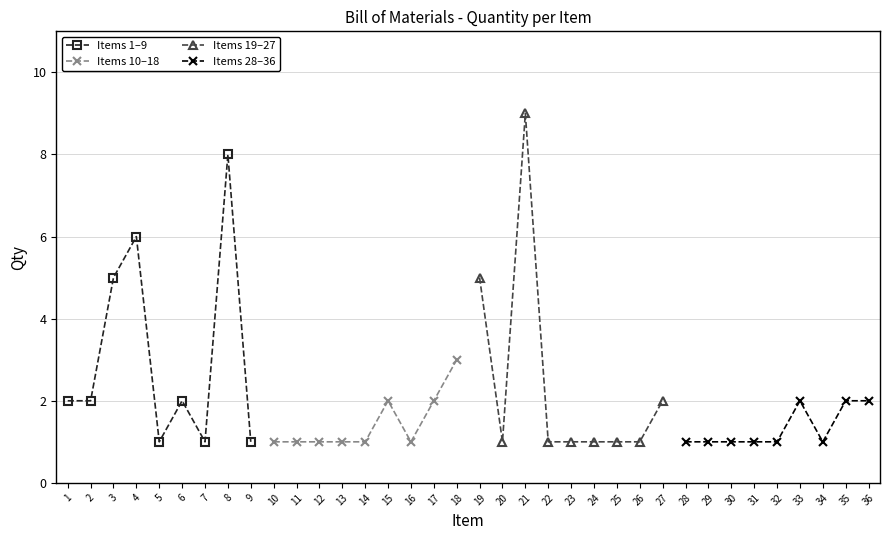

What is the difference between the Items 28–36 values at 6 and 5?

1